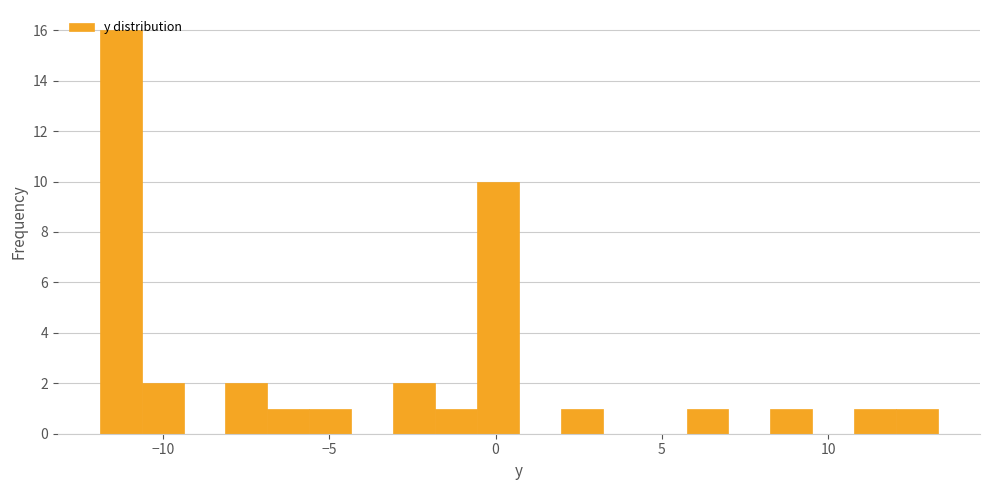

Around what value on the x-axis is the tallest bar? Give the approximate position of its centre, as read against the axis.

-11.5